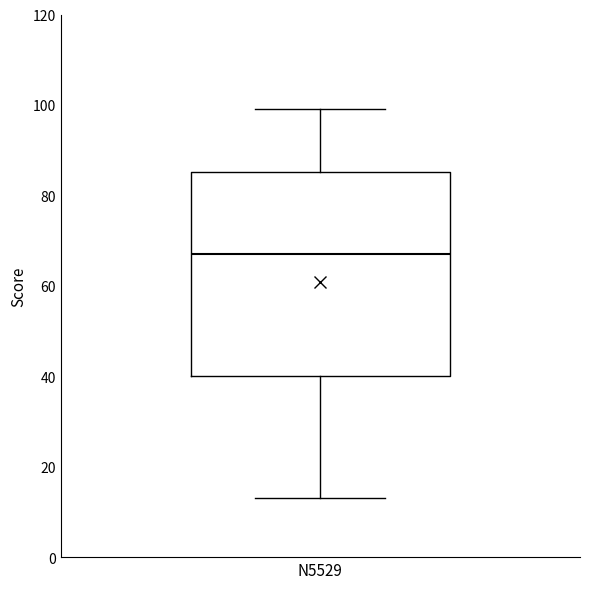

Transcribe this box plot: give where the median line is, the range the box spans, and where the two whiskers end, as read against the y-axis. The values are not printed on the chart, so give them approximately, as read against the axis.

median 68, box 40 to 86, whiskers 14 to 100